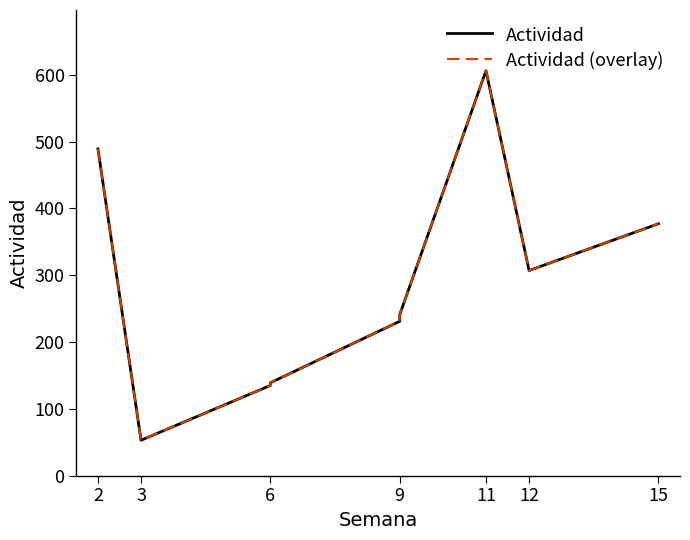

Does the chart display data point markers on the line(s)?

No